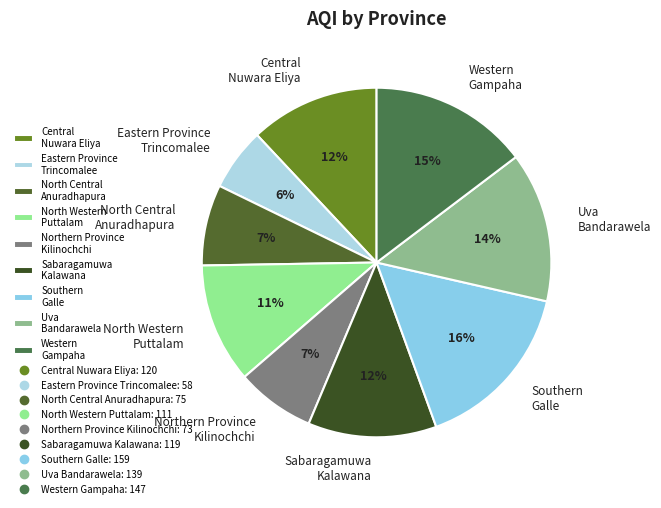

Which slice is the largest?

Southern Galle